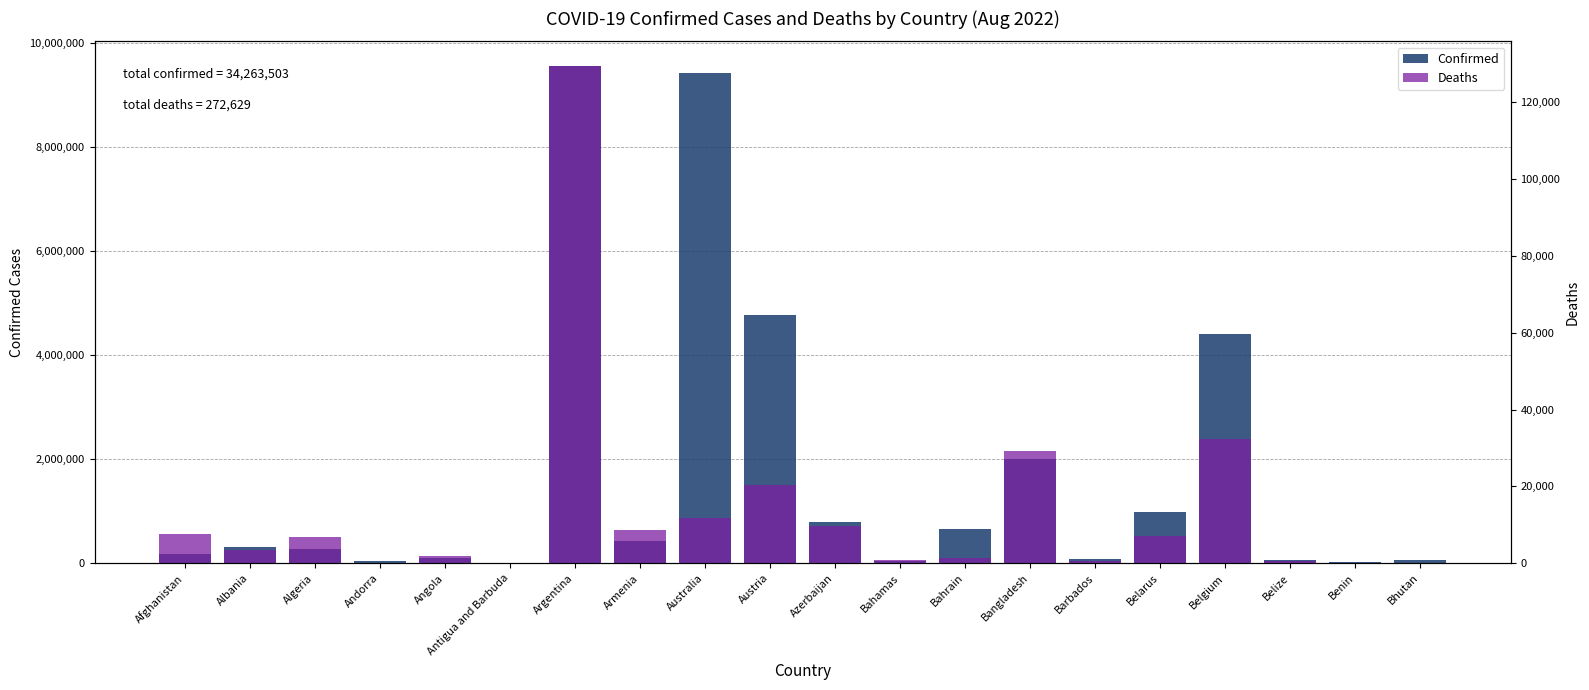

What is the label of the 11th bar from the right?

Austria